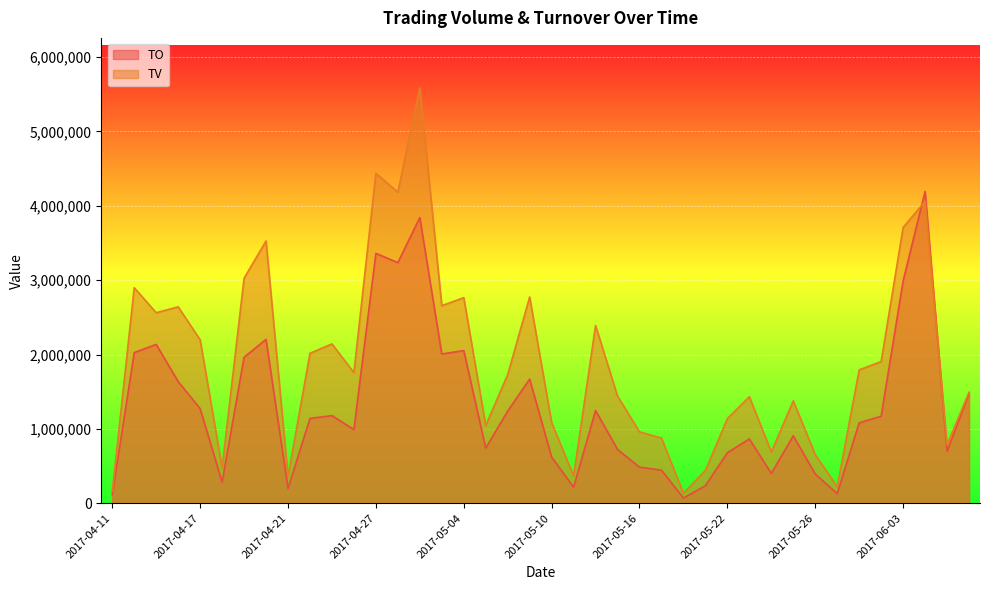

How many intersections are there between TV and TO?

2